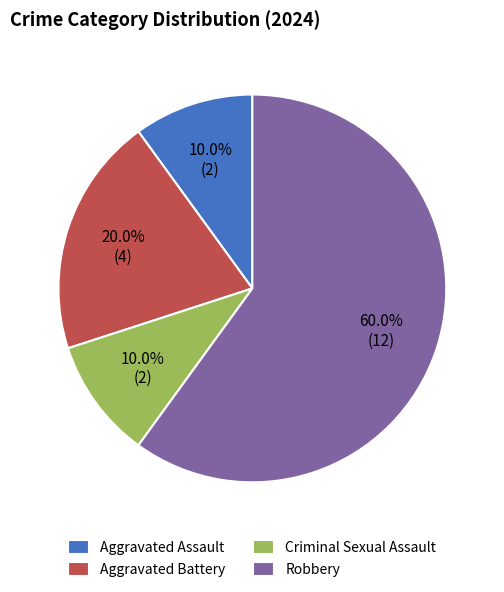

Count the number of slices in the pie.

4